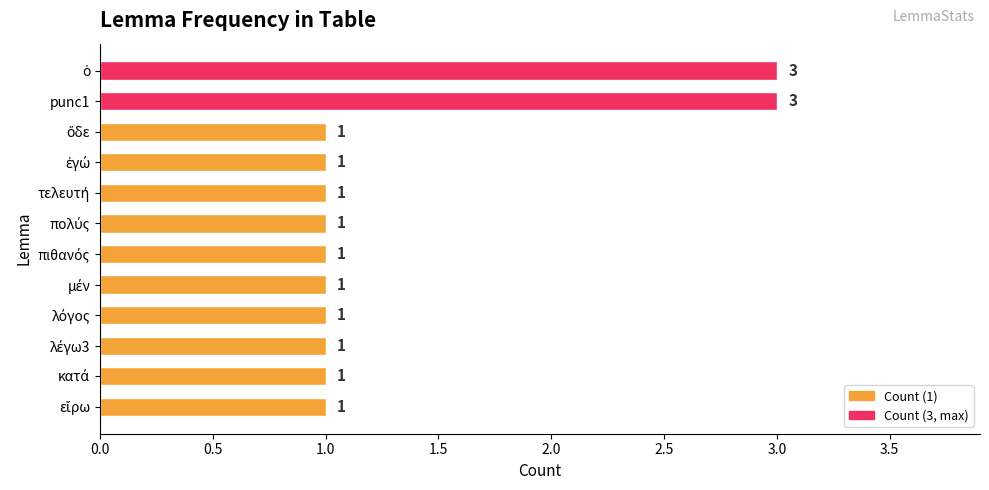

What is the maximum value shown in the chart?

3